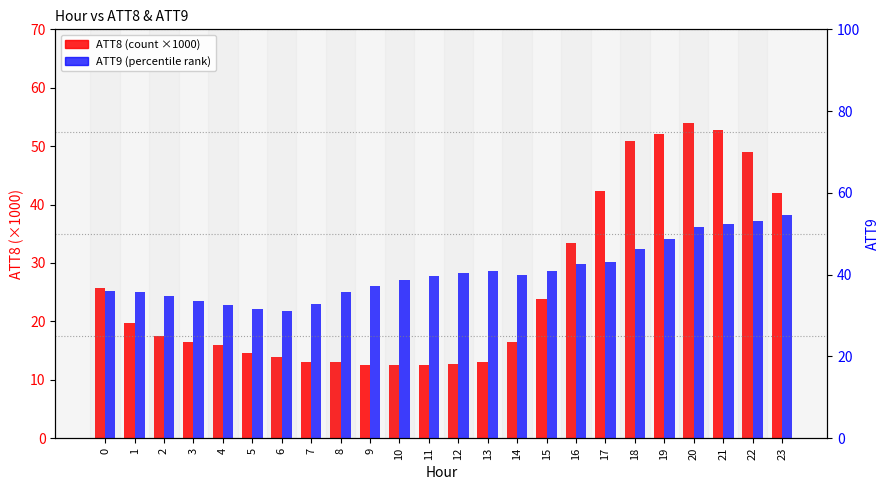

How many values in the ATT9 series are below 39?

11